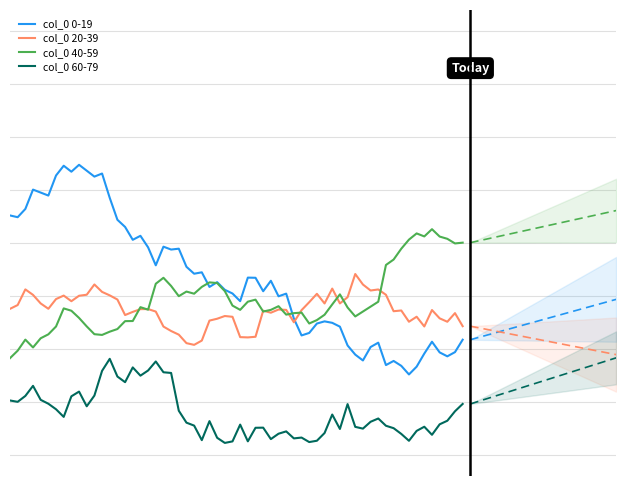

How many lines are shown in the chart?

4